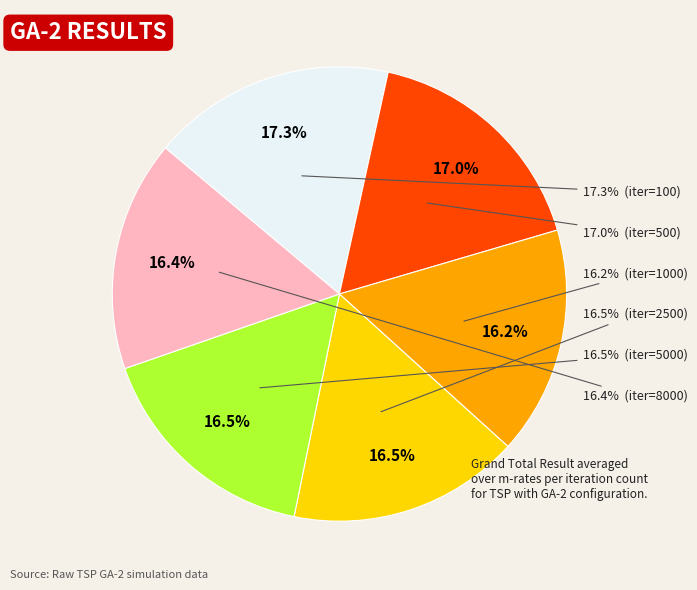

The 100 slice represents 17% of the pie. True or false?

True